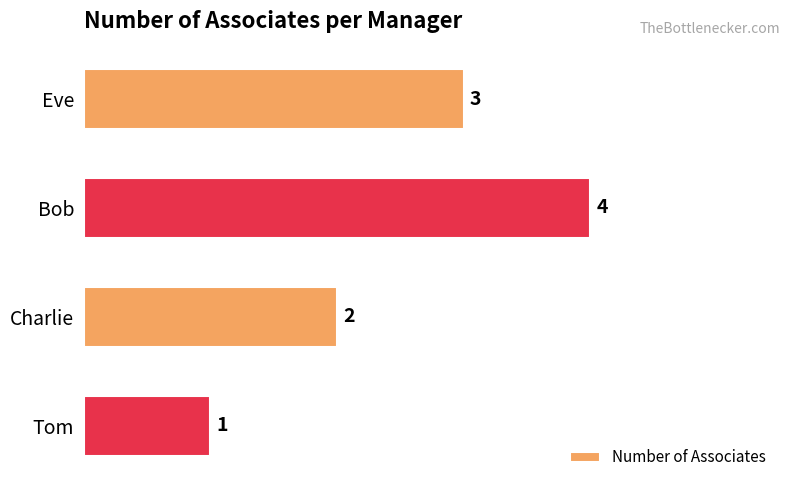

Count the values in the range 2 to 4.

3